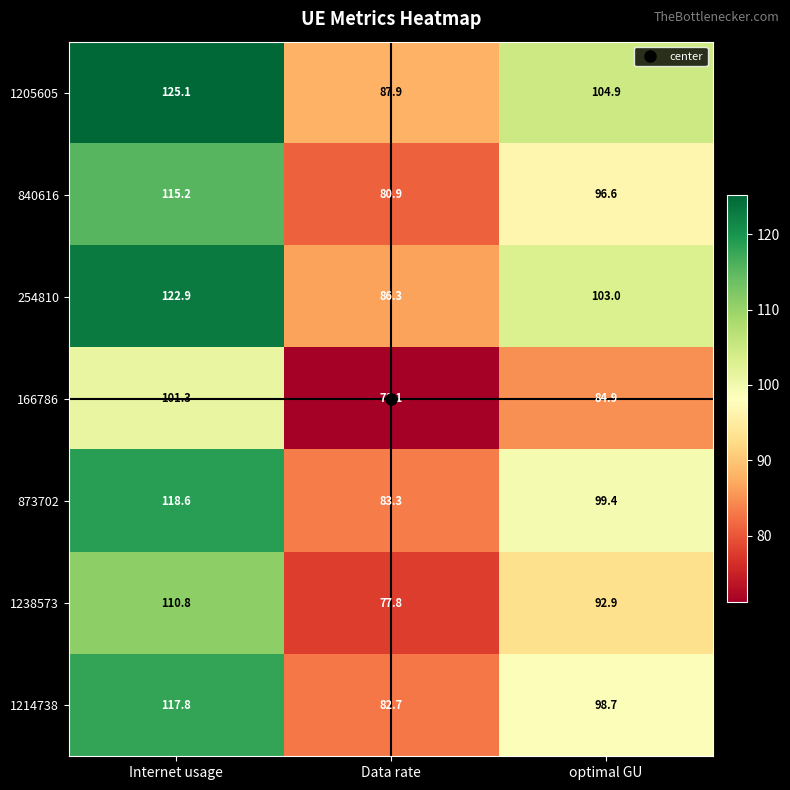

At which category is the sum across all series the highest?

Internet usage